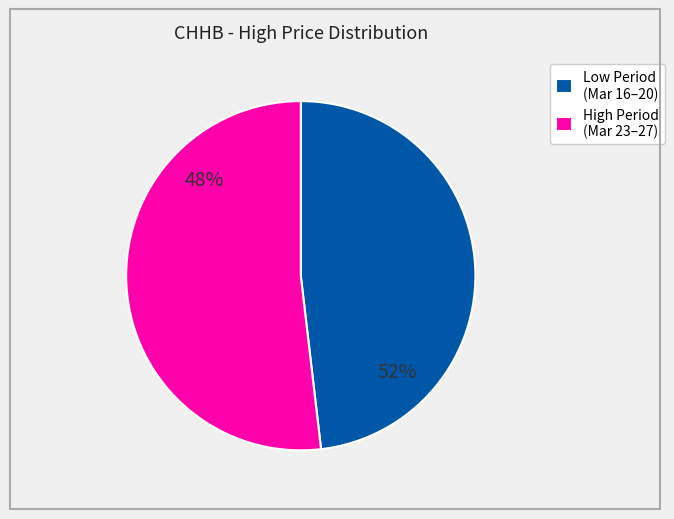

Approximately how many times larger is the value at 2020-03-25 compared to 2020-03-24?

1.0